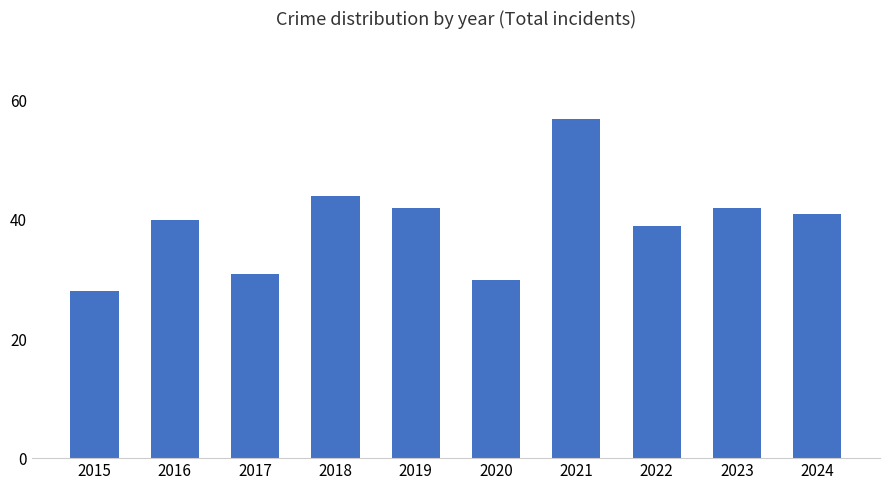

Does the chart contain any negative values?

No